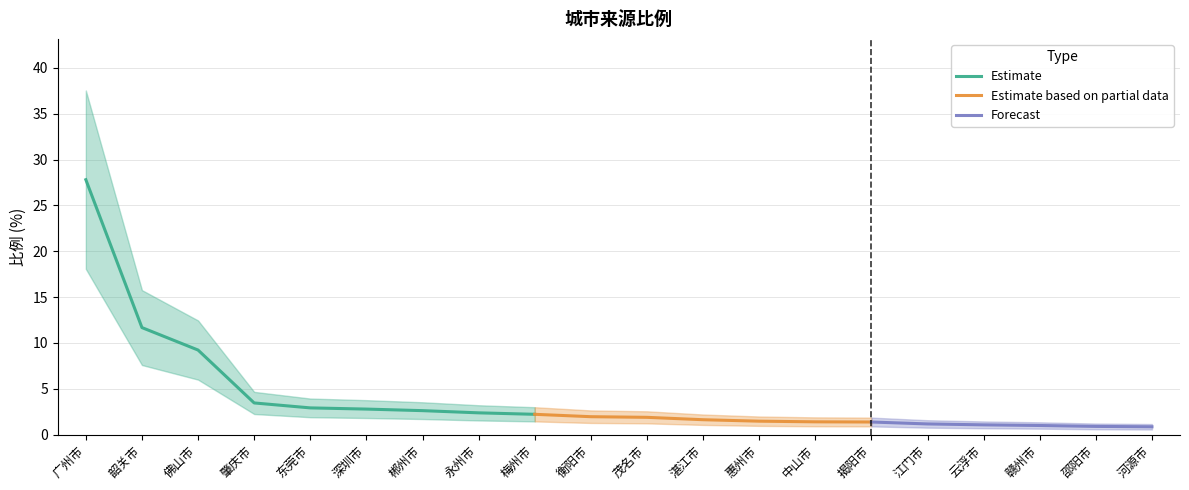

Rank the categories by value from highest to lowest.

广州市, 韶关市, 佛山市, 肇庆市, 东莞市, 深圳市, 郴州市, 永州市, 梅州市, 衡阳市, 茂名市, 湛江市, 惠州市, 中山市, 揭阳市, 江门市, 云浮市, 赣州市, 邵阳市, 河源市